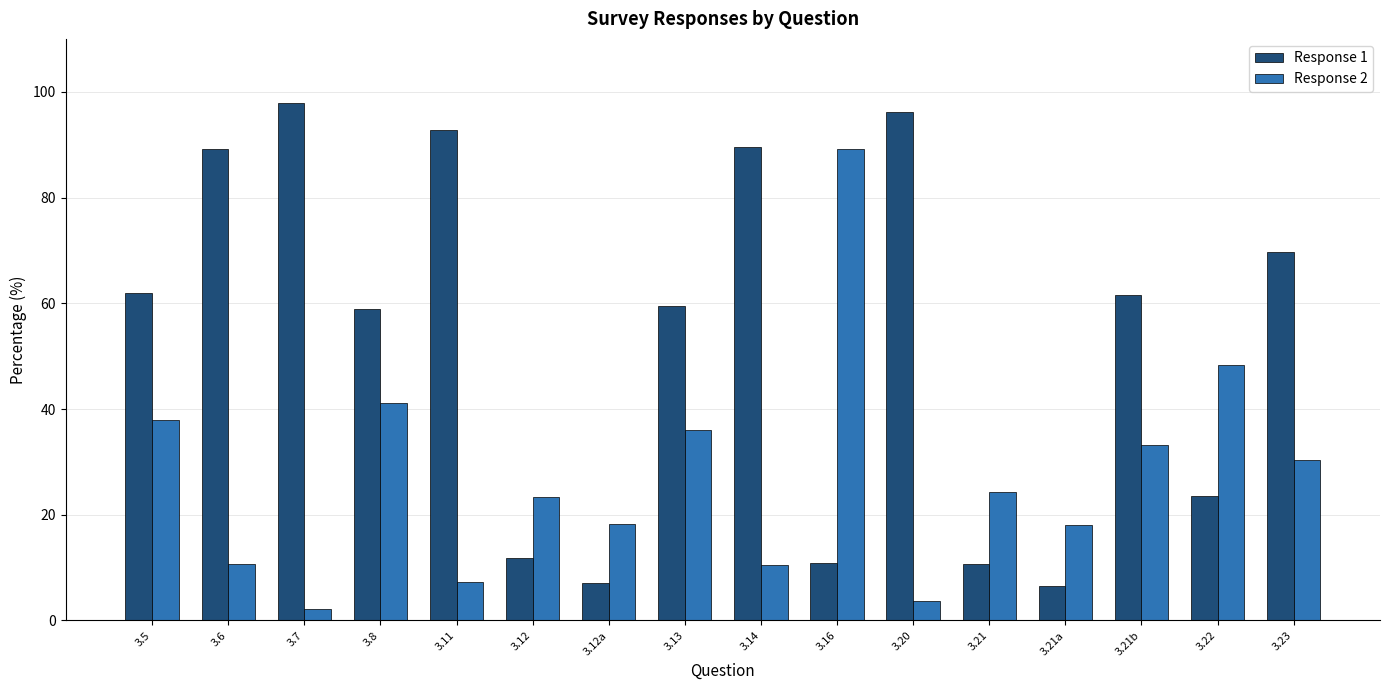

What is the total value across all series at 3.23?

100.0